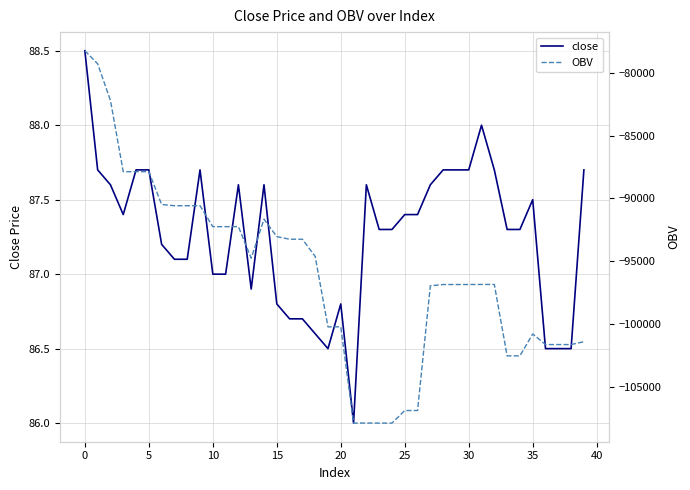

True or false: close has a value of 86.7 at 16.

True